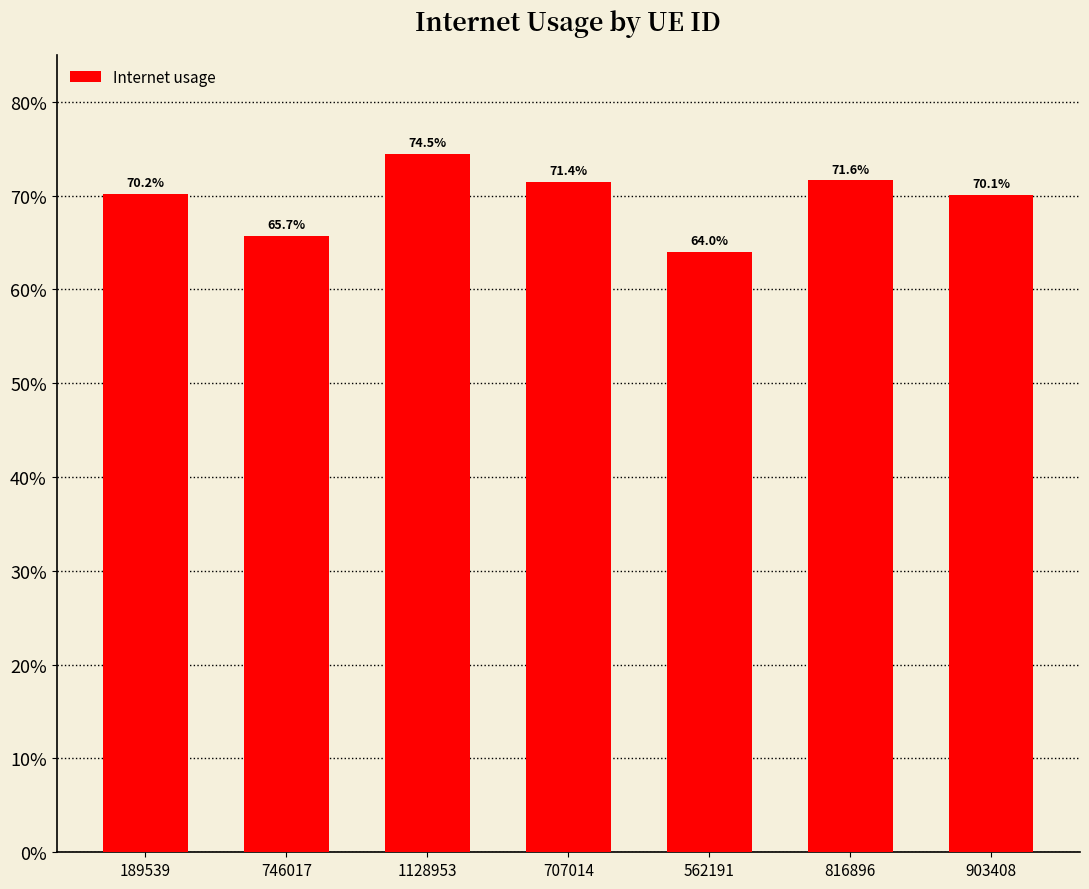

Does the chart contain stacked bars?

No